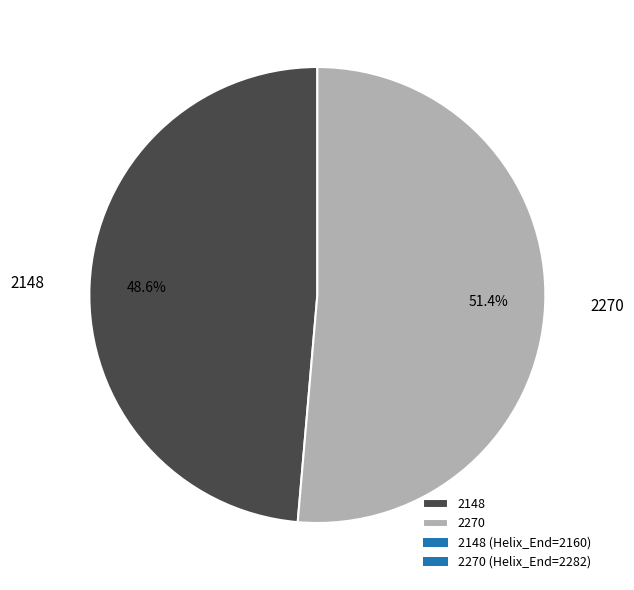

To the nearest percent, what portion does 2148 represent?

49%